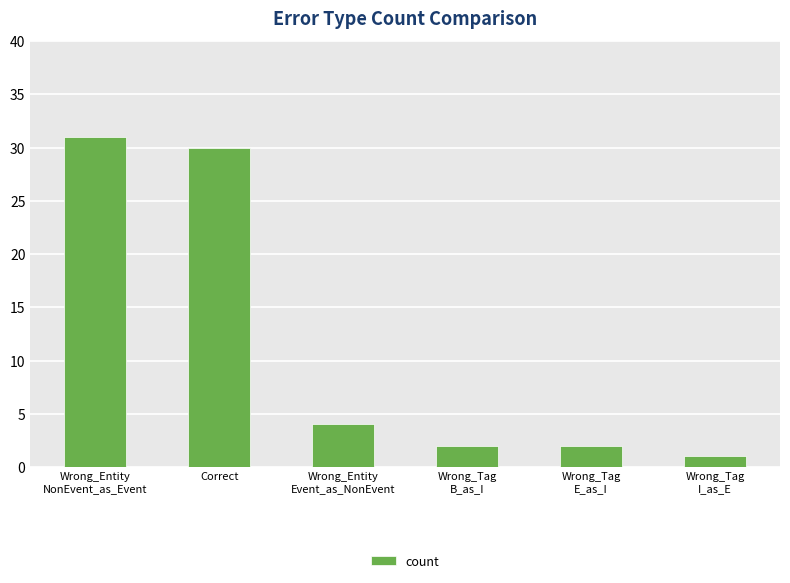

The chart shows a value of 16 at Correct. True or false?

False